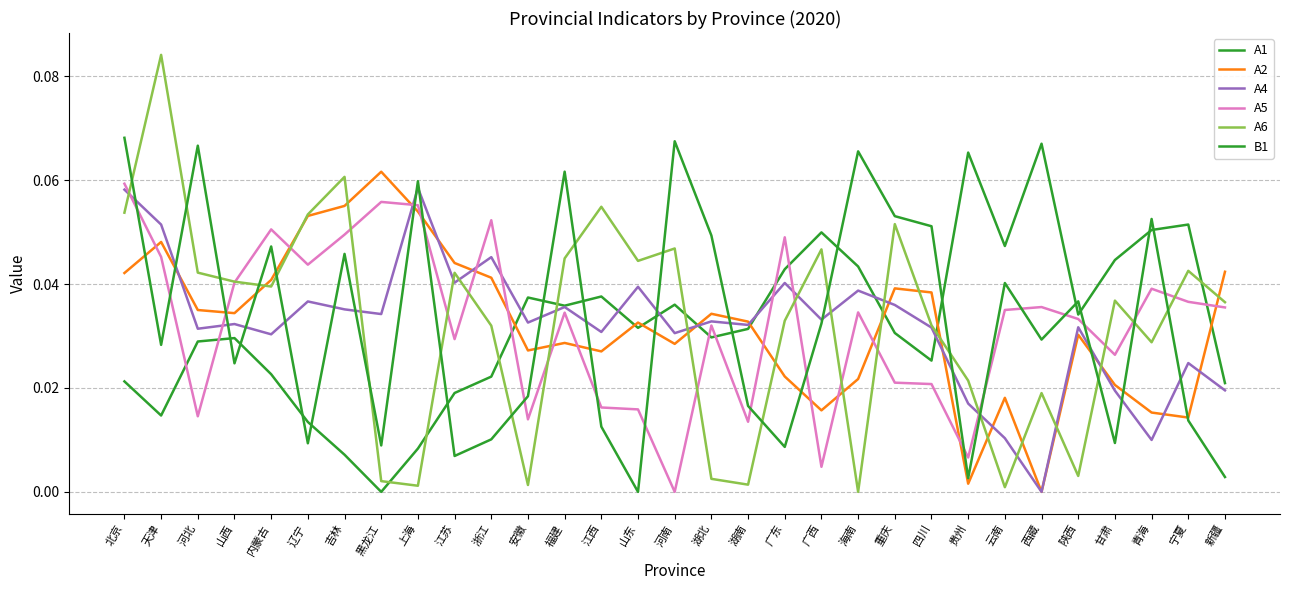

How many lines are shown in the chart?

6